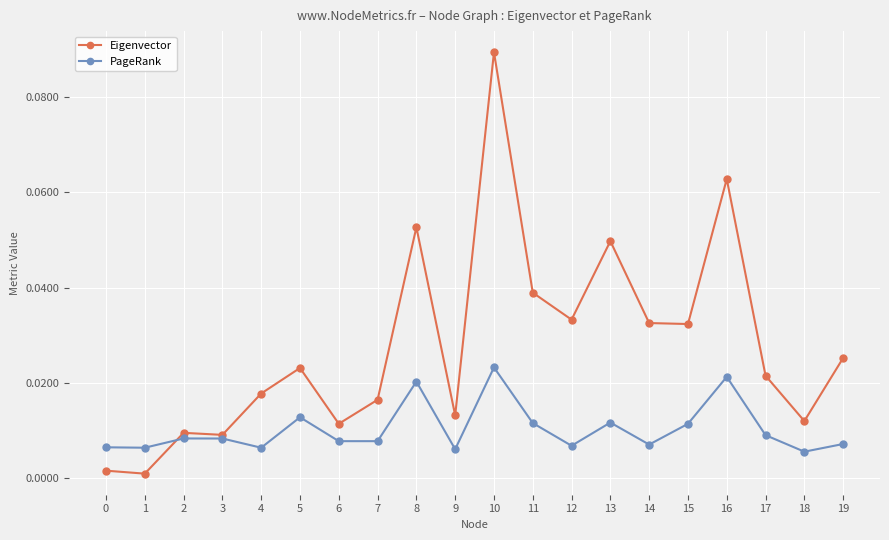

True or false: Eigenvector has more than 0 points higher than both neighbors.

True